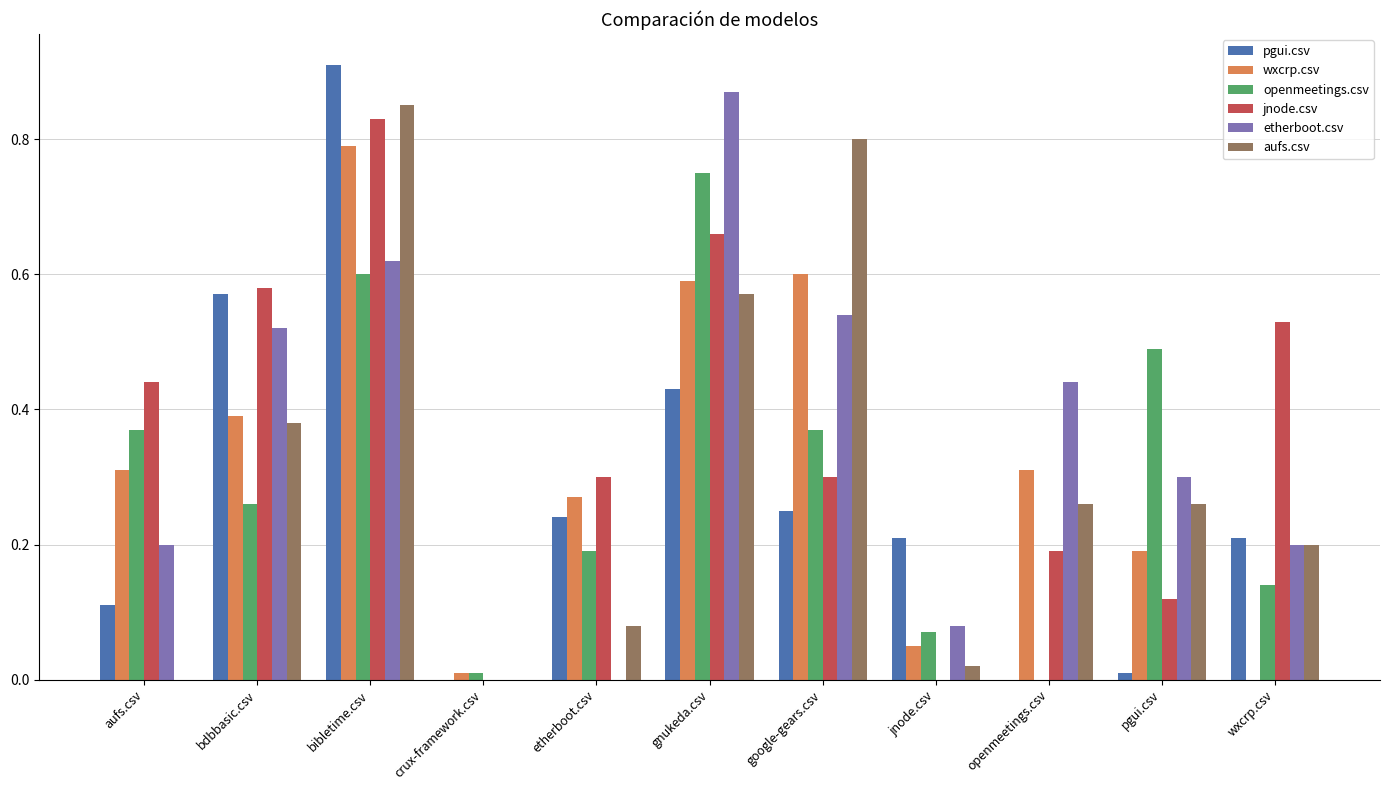

How many data points in openmeetings.csv are above 0?

10